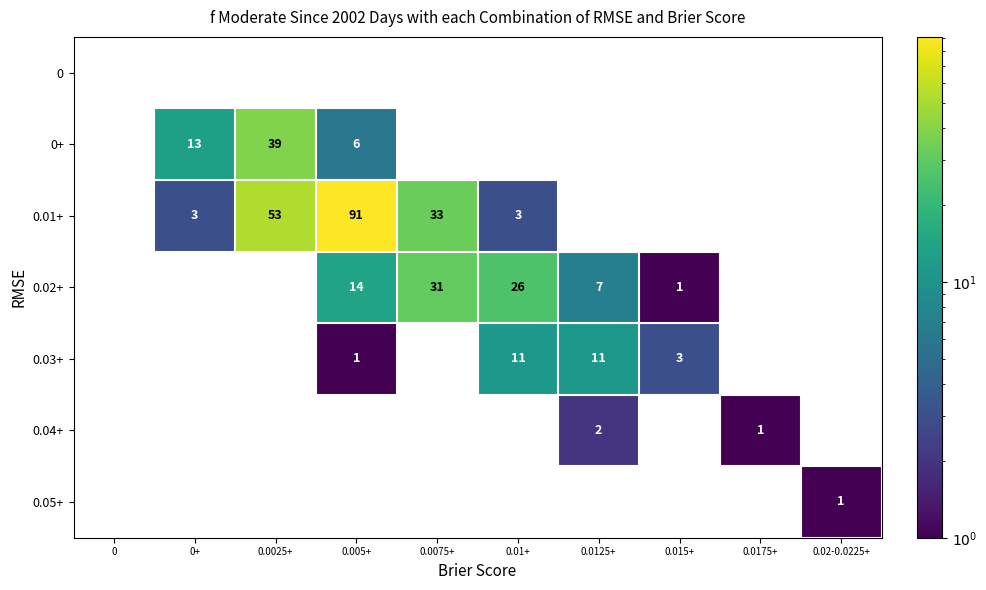

True or false: 0.04+ has a value of 0 at 0.01+.

True